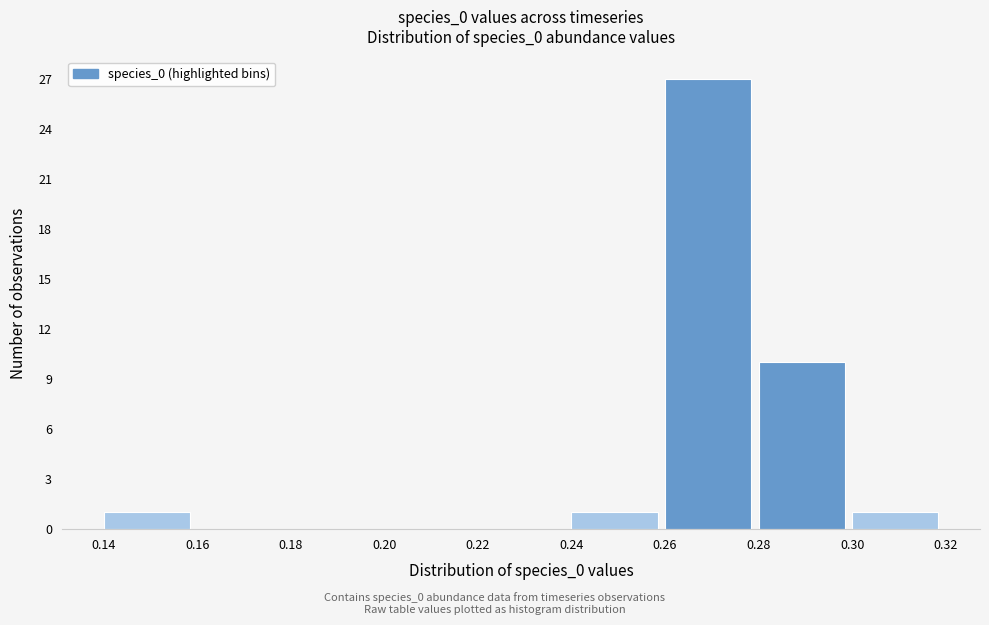

Reading left to right, transcribe this chart: for each bar, give the range it covers on the x-axis and its height. The values are not printed on the chart, so give them approximately, as read against the axis.

0.14 to 0.16: 1
0.16 to 0.18: 0
0.18 to 0.20: 0
0.20 to 0.22: 0
0.22 to 0.24: 0
0.24 to 0.26: 1
0.26 to 0.28: 27
0.28 to 0.30: 10
0.30 to 0.32: 1